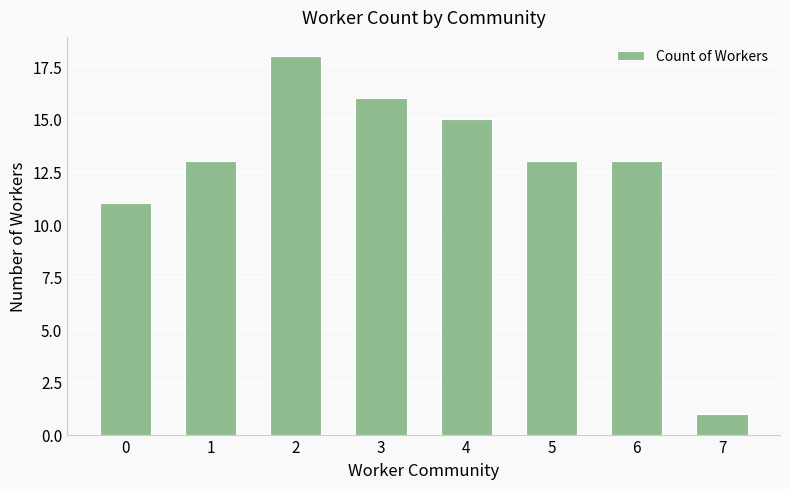

Does the chart contain any negative values?

No